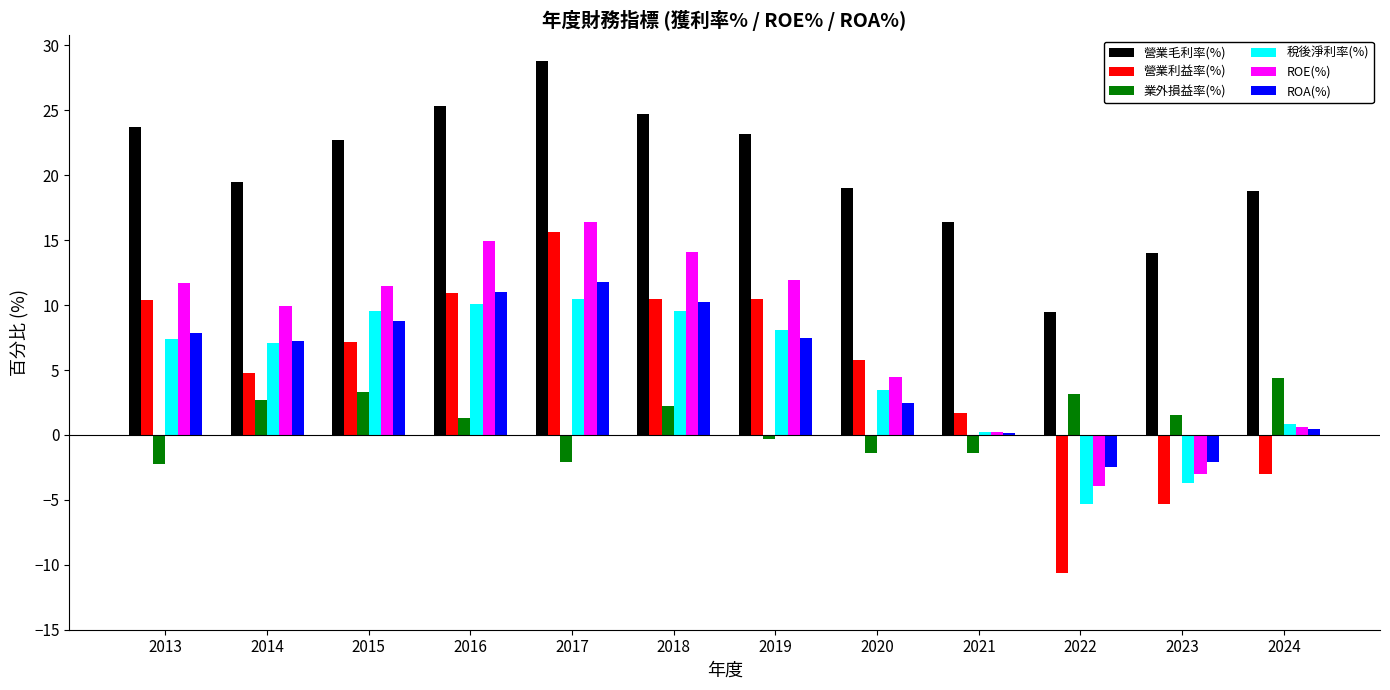

How many distinct data groups are displayed?

6